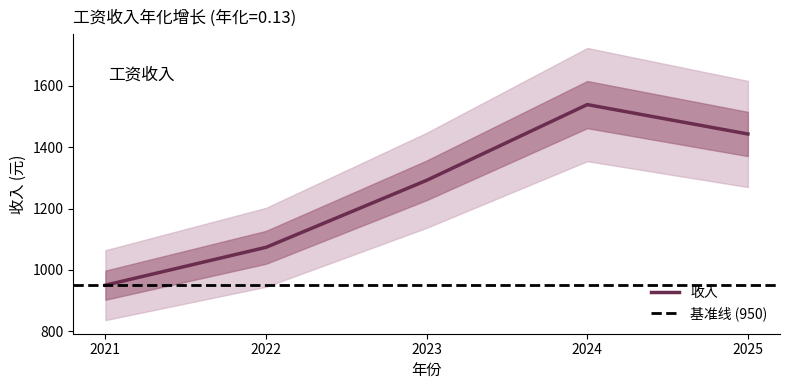

Which category has the lowest value in the 收入 series?

2021